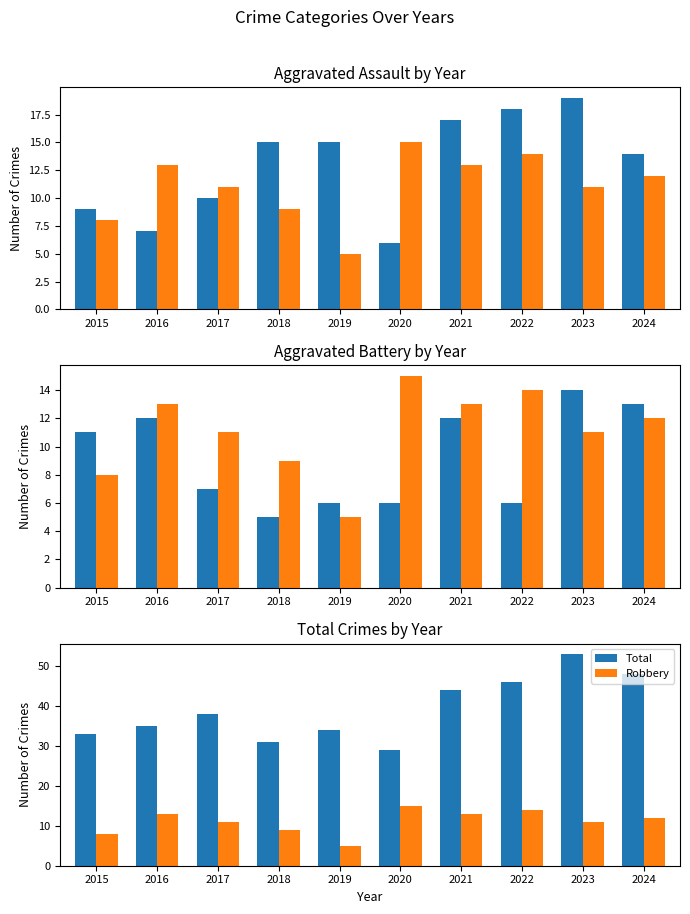

What is the difference between the Aggravated Battery values at 2018 and 2017?

2